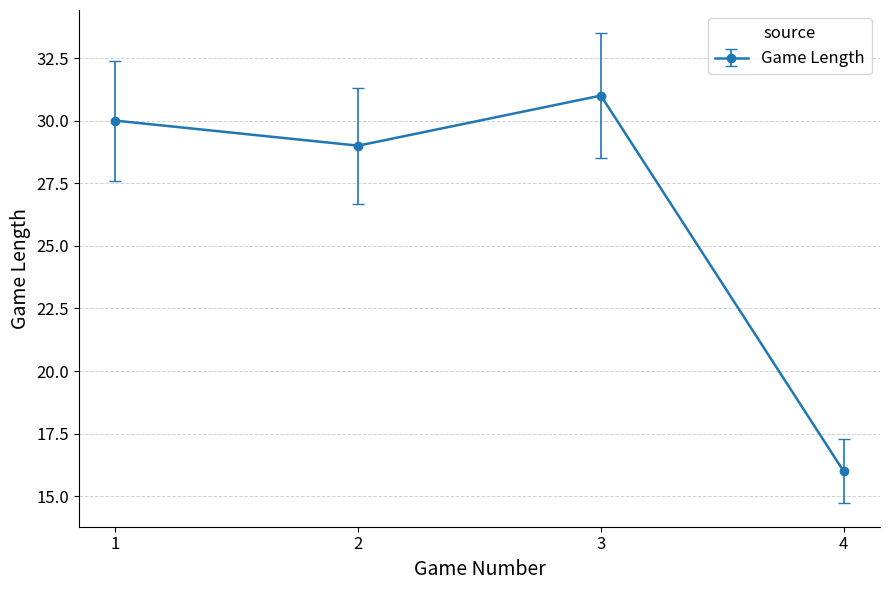

What is the value of the 1st point from the left?

30